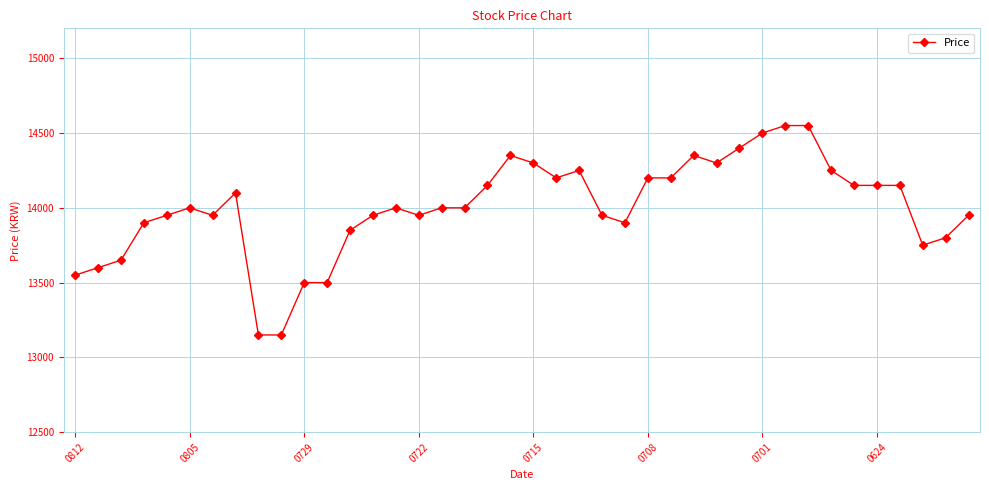

Is this an area chart (filled region under the line)?

No